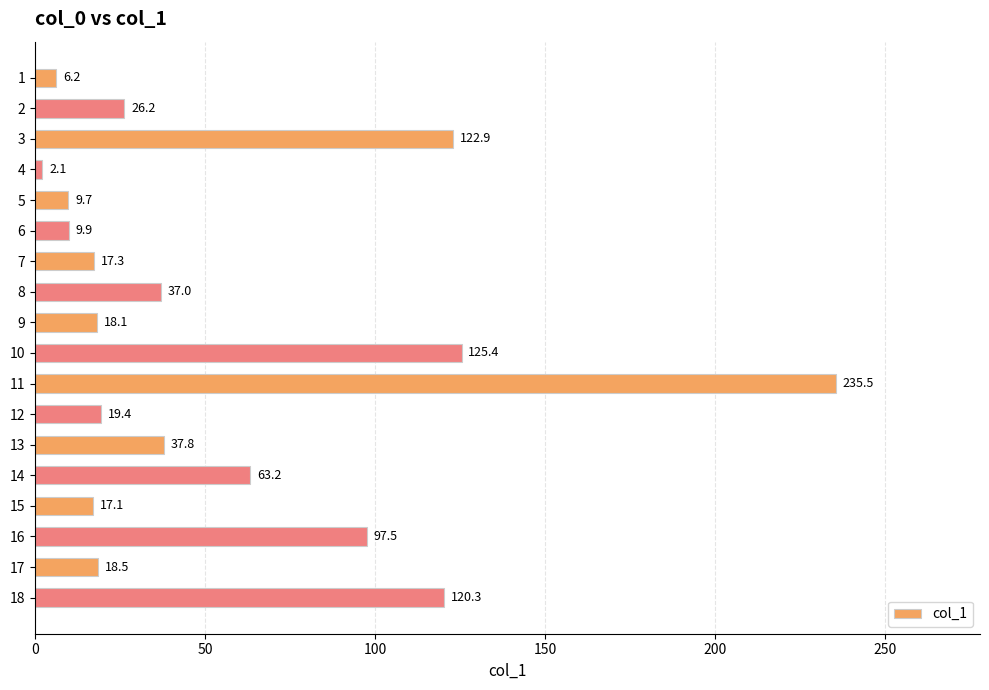

What is the average value?

54.7